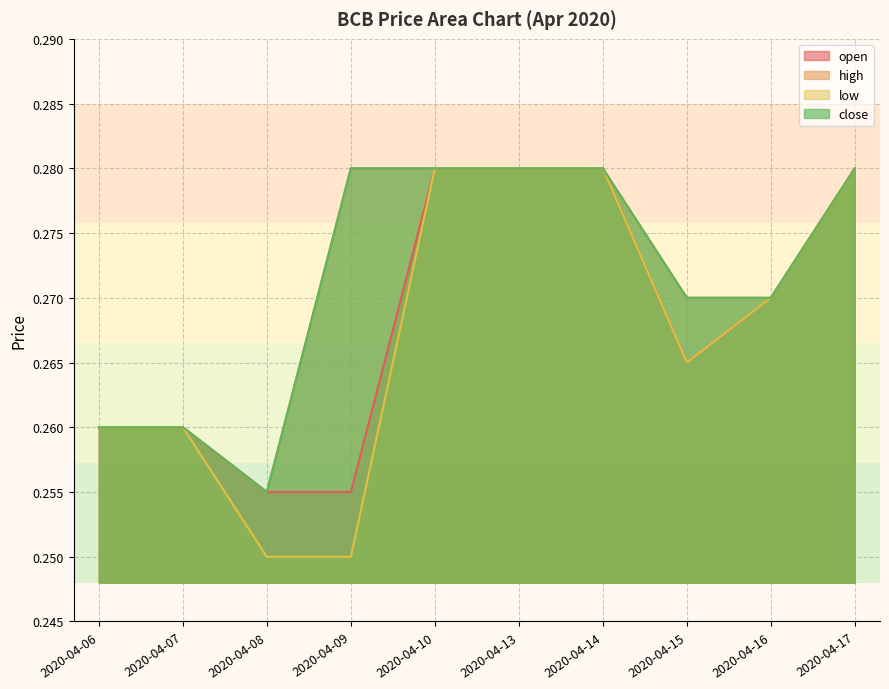

What is the highest value of the low series?

0.3